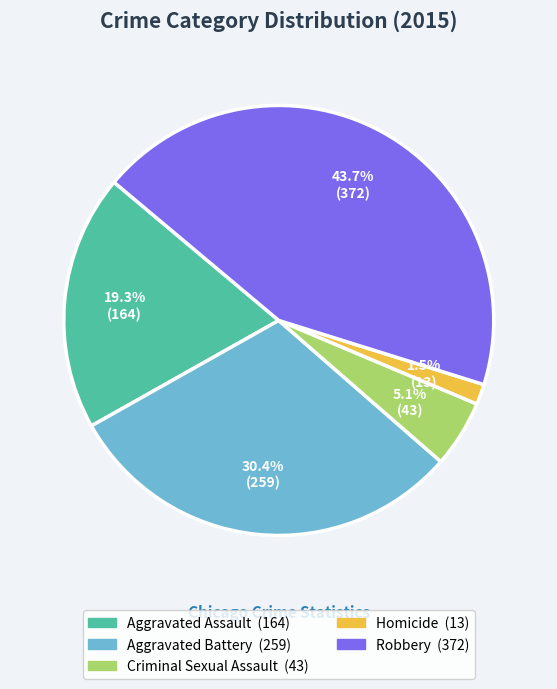

Rank the categories by value from lowest to highest.

Homicide, Criminal Sexual Assault, Aggravated Assault, Aggravated Battery, Robbery